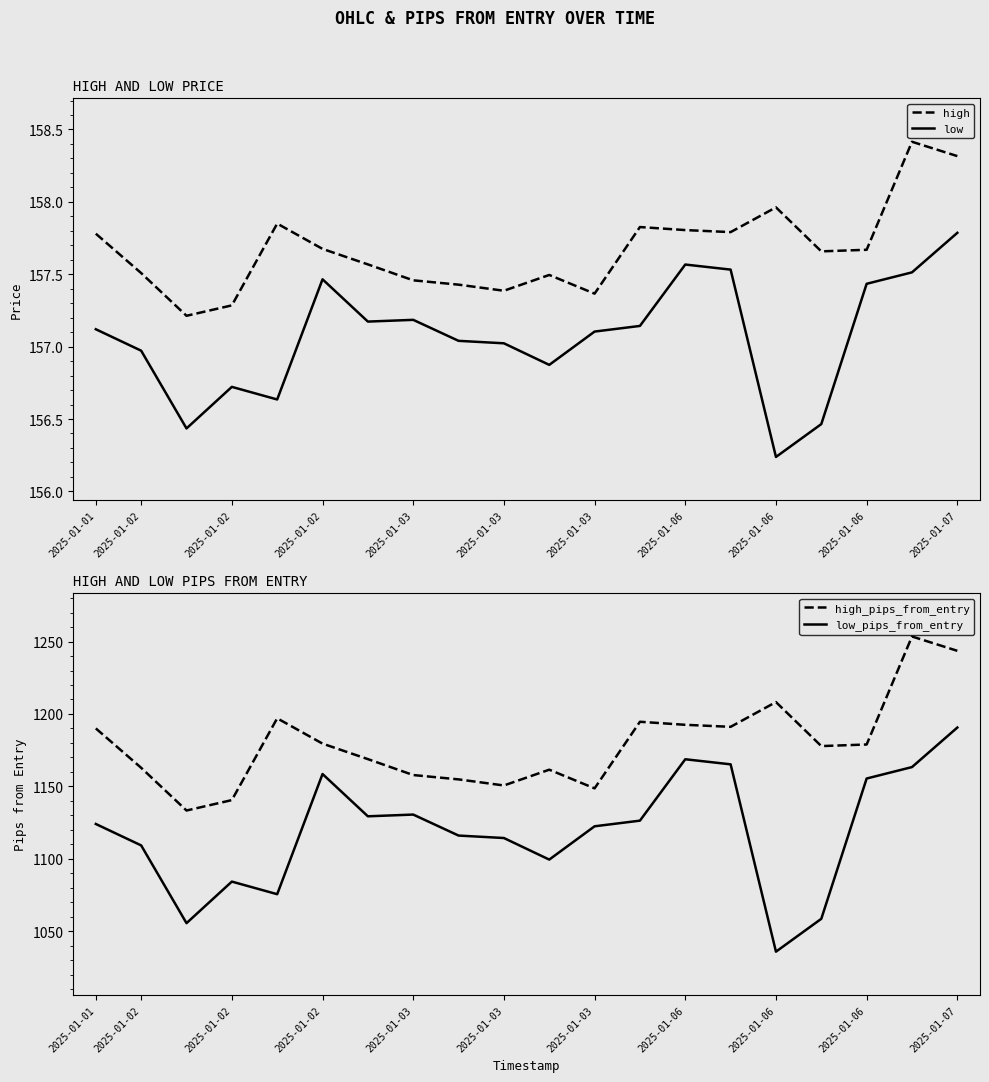

True or false: low has more than 1 interior local peaks.

True